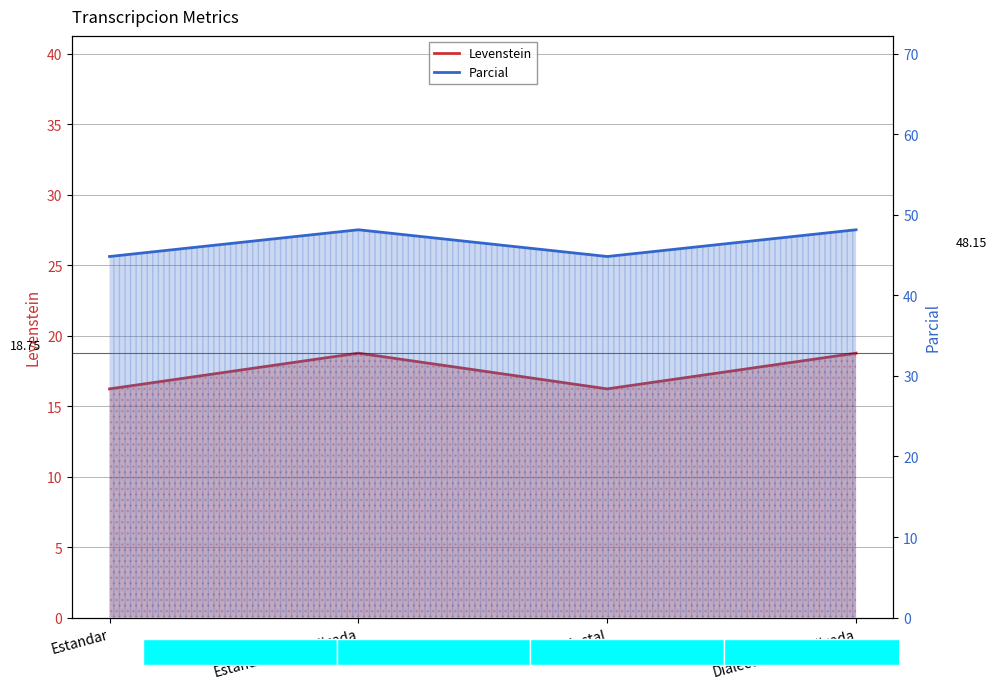

What is the maximum value shown in the chart?

48.1